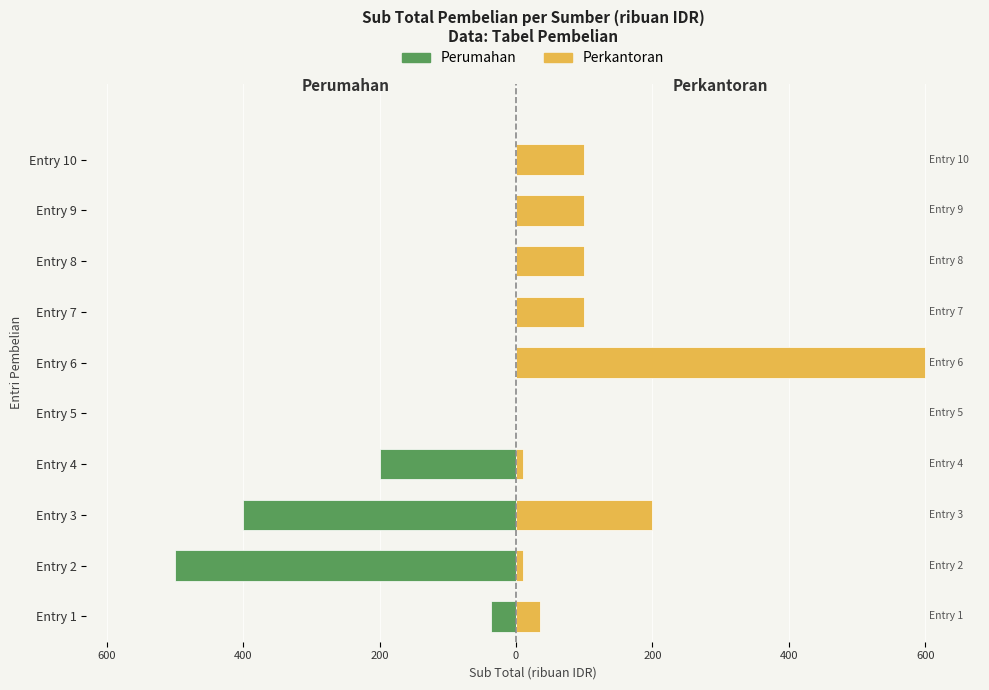

What is the total value across all series at 400?

-490